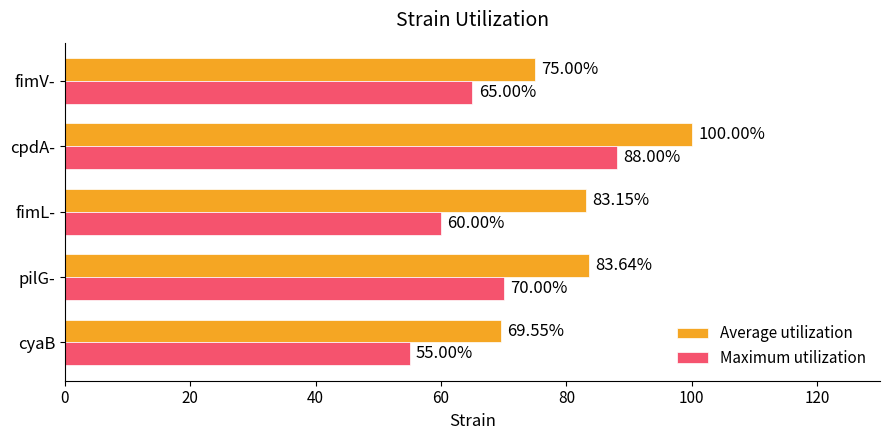

How many distinct data groups are displayed?

2